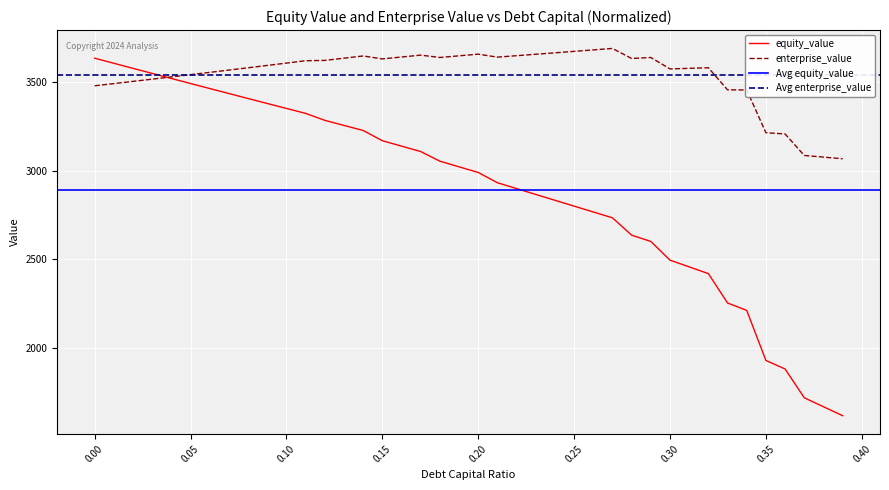

Which series changed the most between 0.06 and 0.24?

equity_value